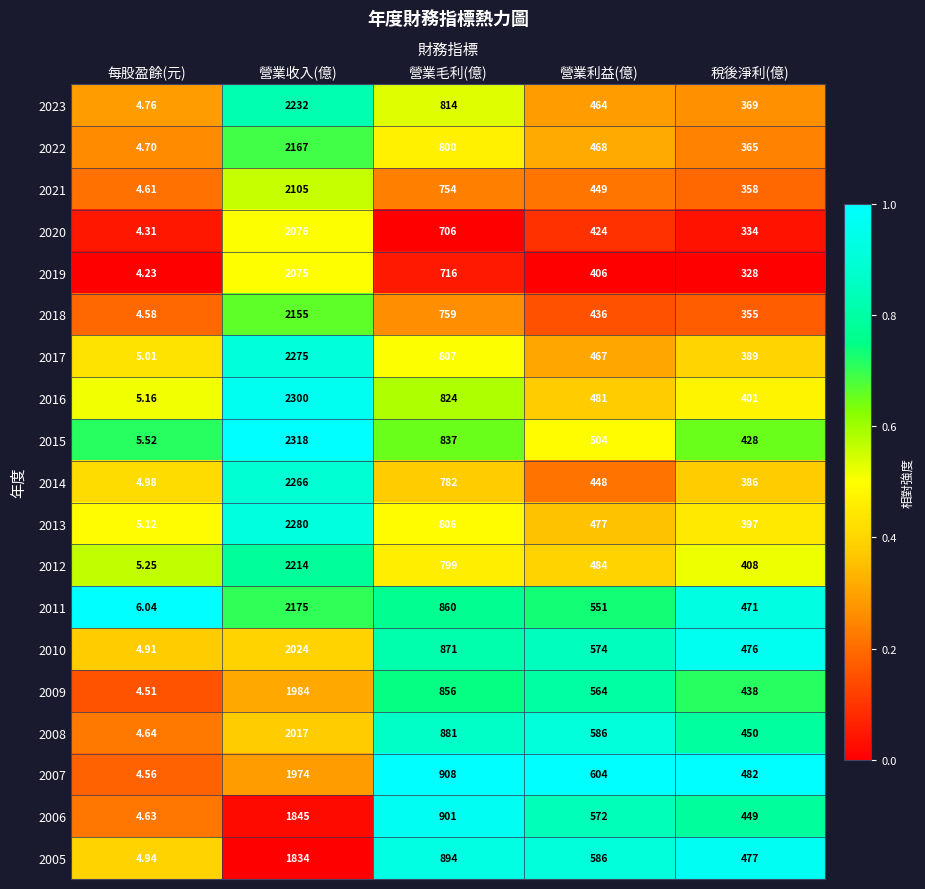

Which category has the lowest value in the 2017 series?

每股盈餘(元)